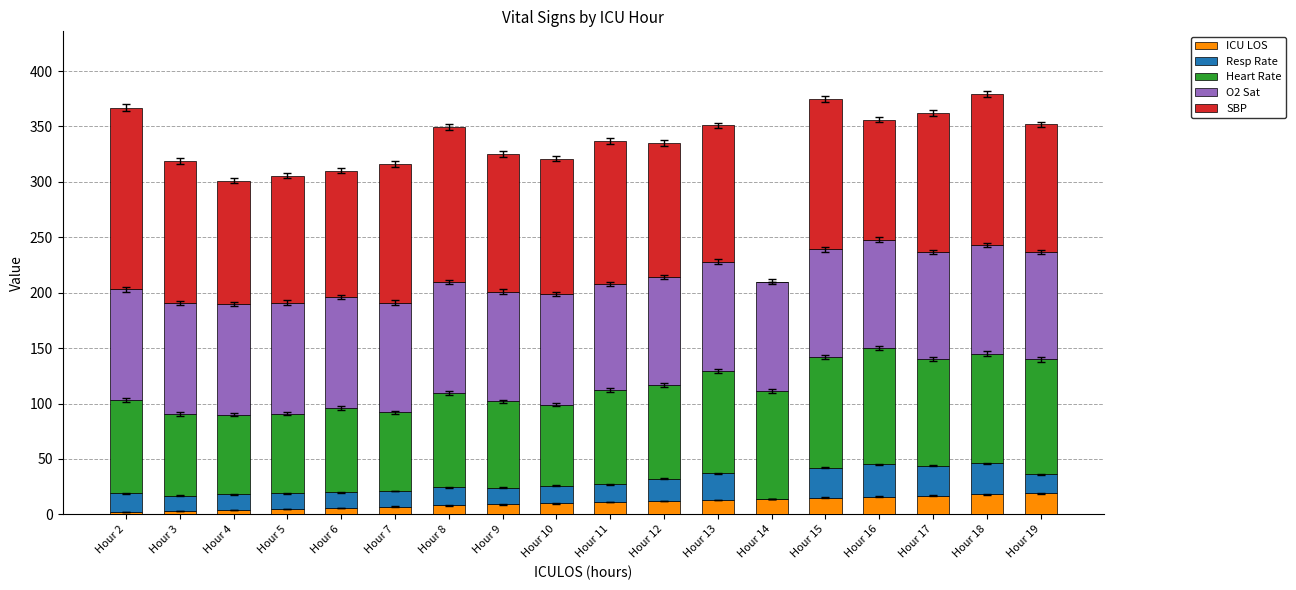

What is the highest value of the ICU LOS series?

19.0